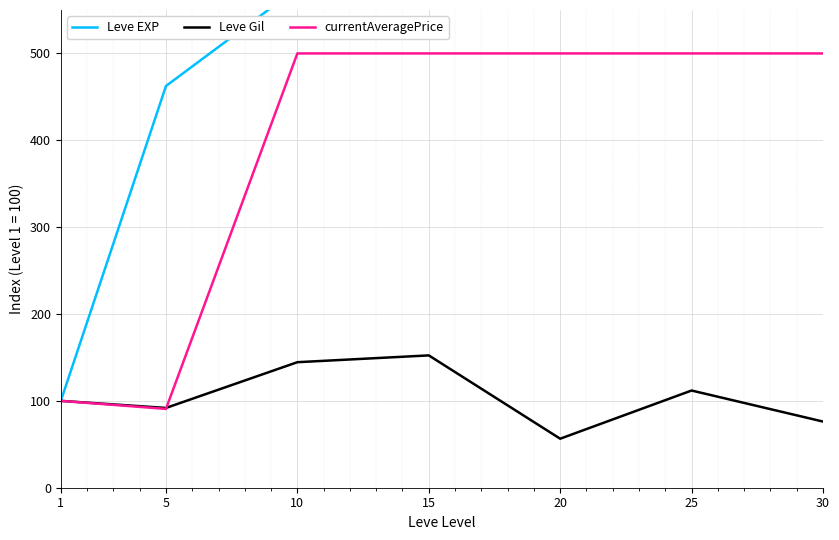

True or false: Leve Gil and currentAveragePrice cross at least once.

True